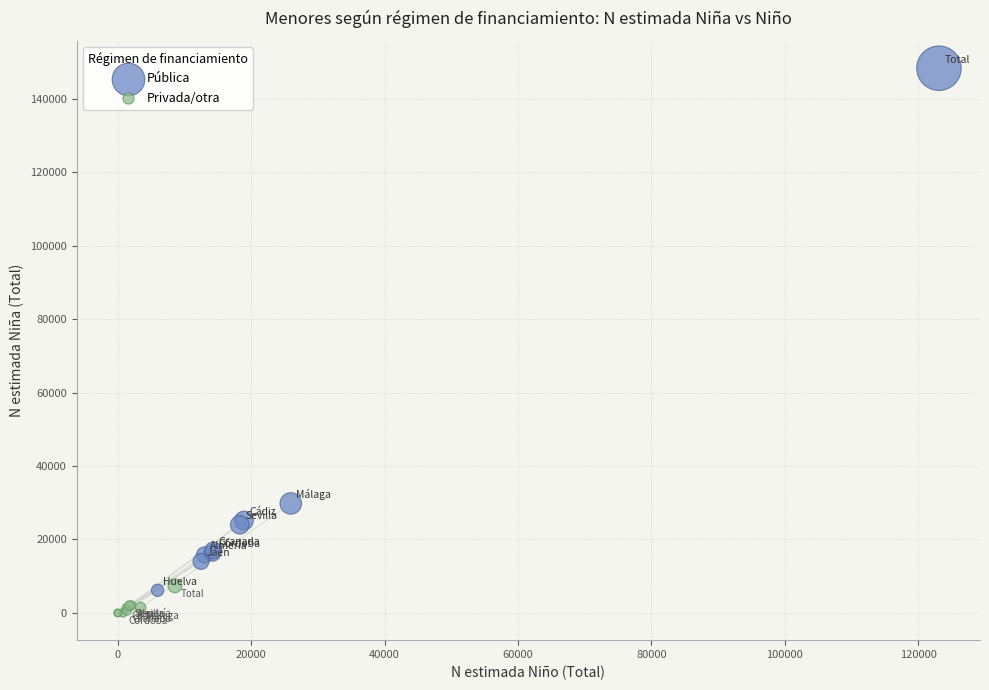

Which series has the largest Y range (max minus min)?

Pública